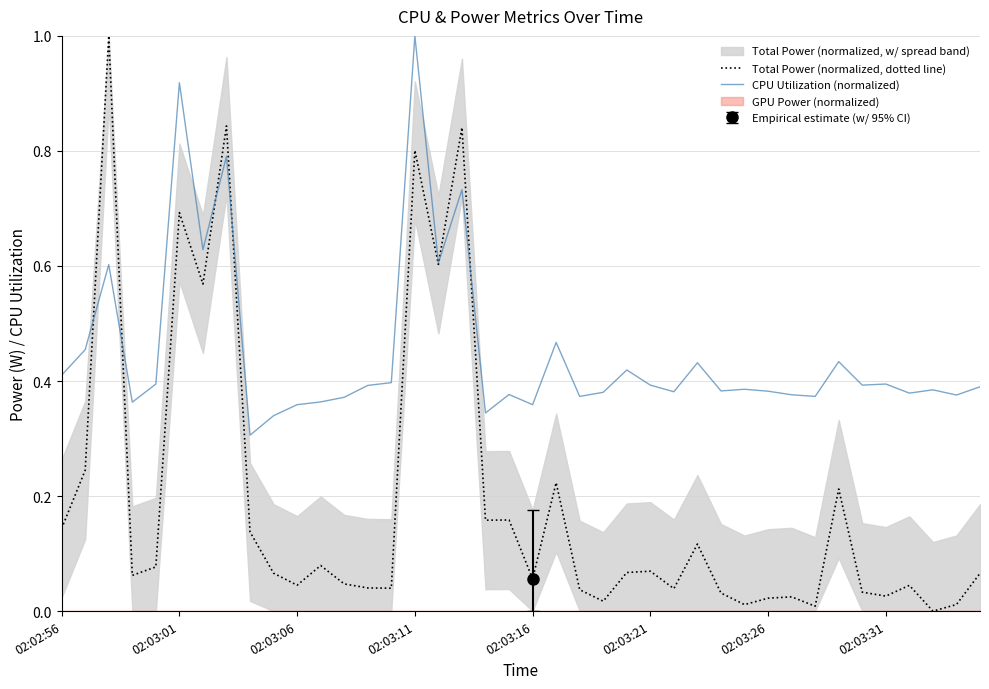

What is the highest value of the CPU Utilization (normalized) series?

1.0